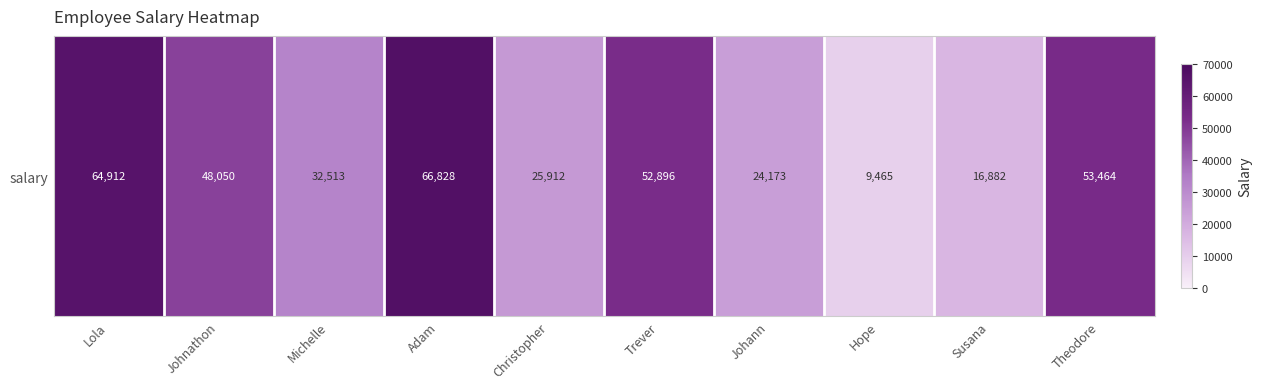

Between Michelle and Lola, which is larger?

Lola